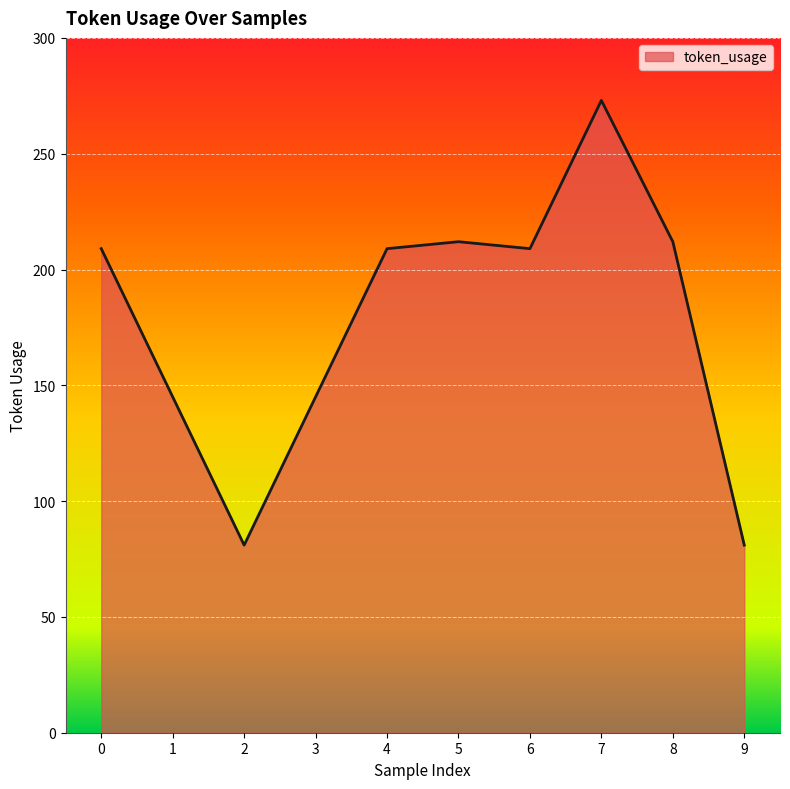

Does the chart display data point markers on the line(s)?

No